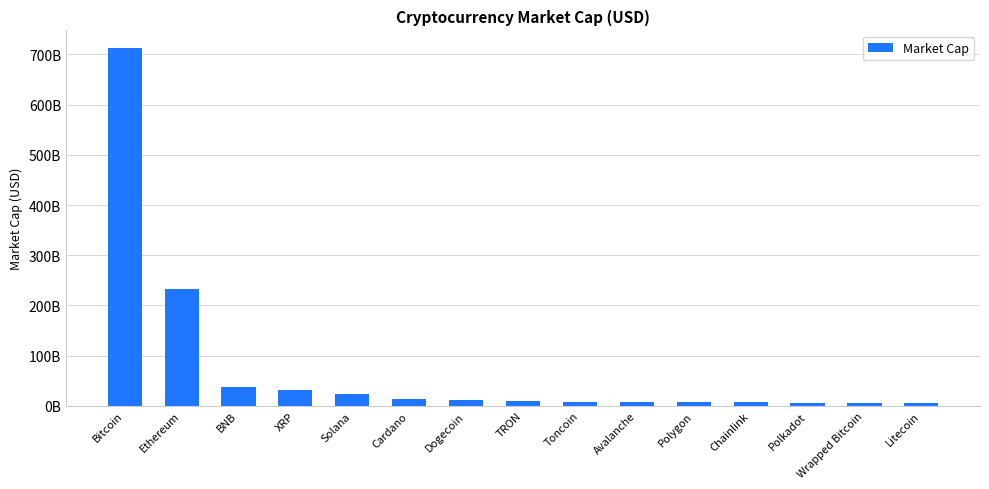

Are the bars horizontal?

No